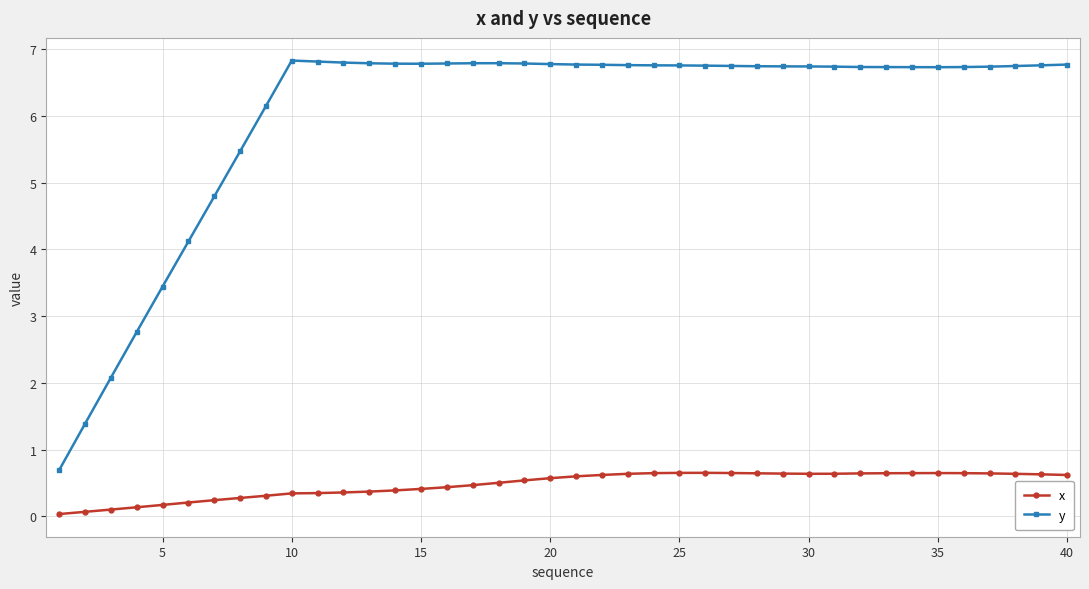

Which series has the widest spread of values?

y